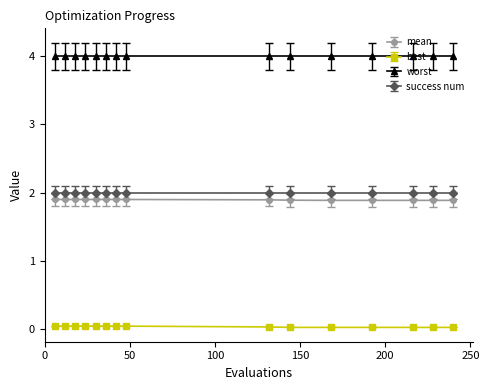

What is the minimum value for mean?

1.9